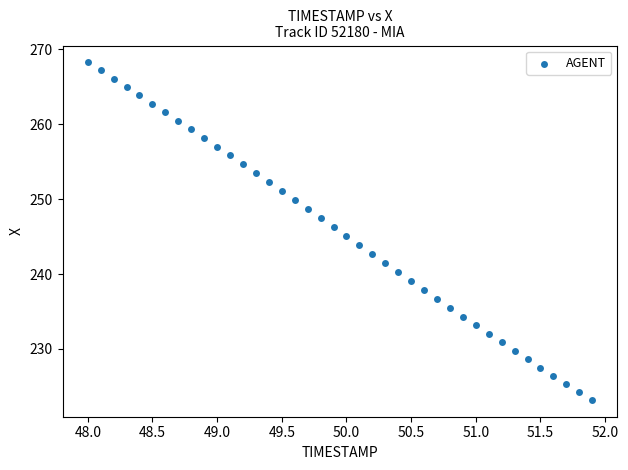

What is the range of X values (max minus min)?

3.9